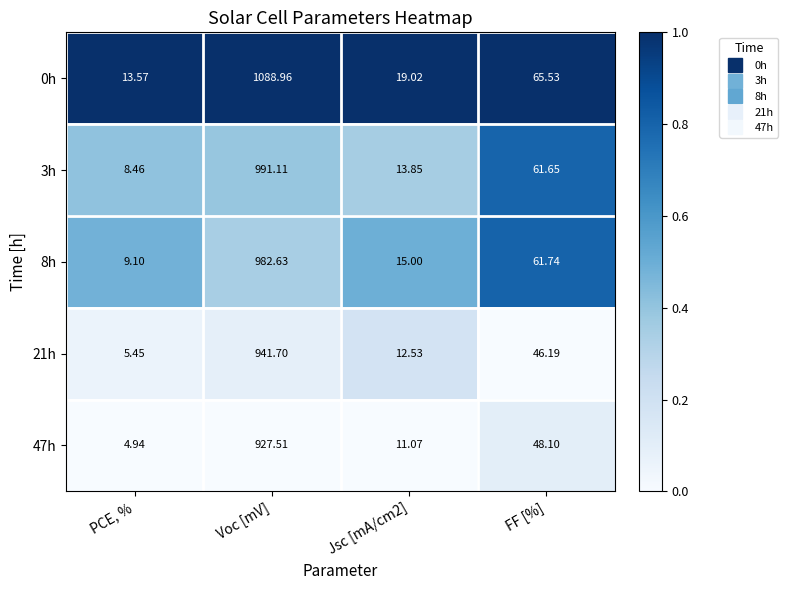

Which label corresponds to the largest value in the chart?

Voc [mV]